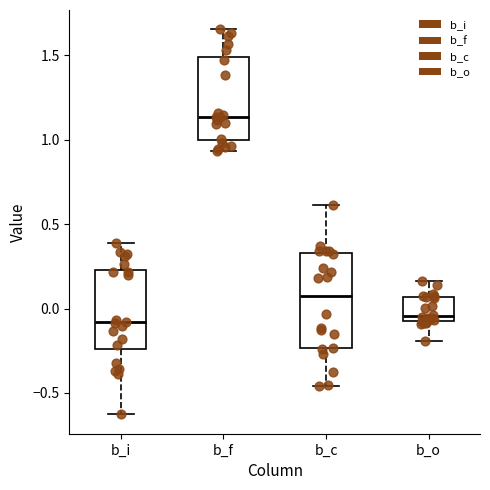

Which box is the tallest, from its lower edge to its upper edge?

b_c